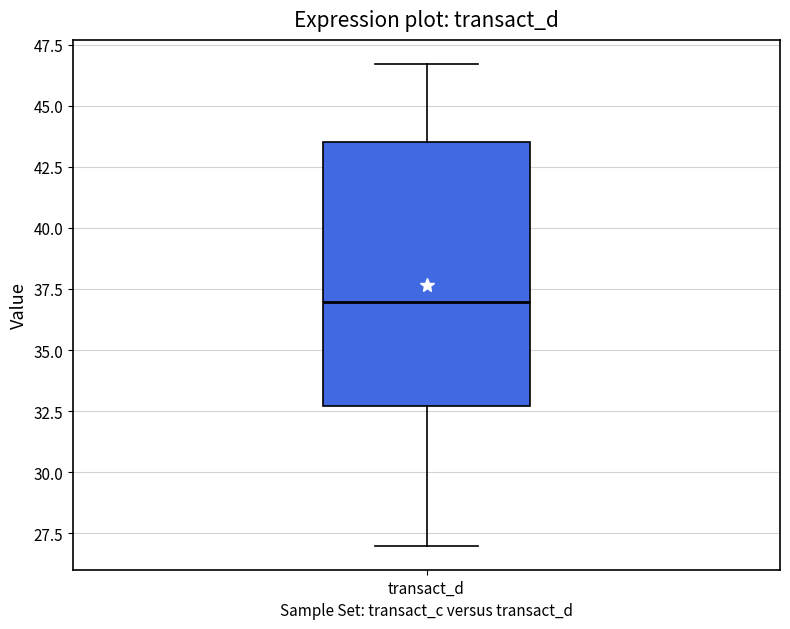

Where does the median line of the box for transact_d sit on the y-axis? The values are not printed on the chart, so give them approximately, as read against the axis.

37.0